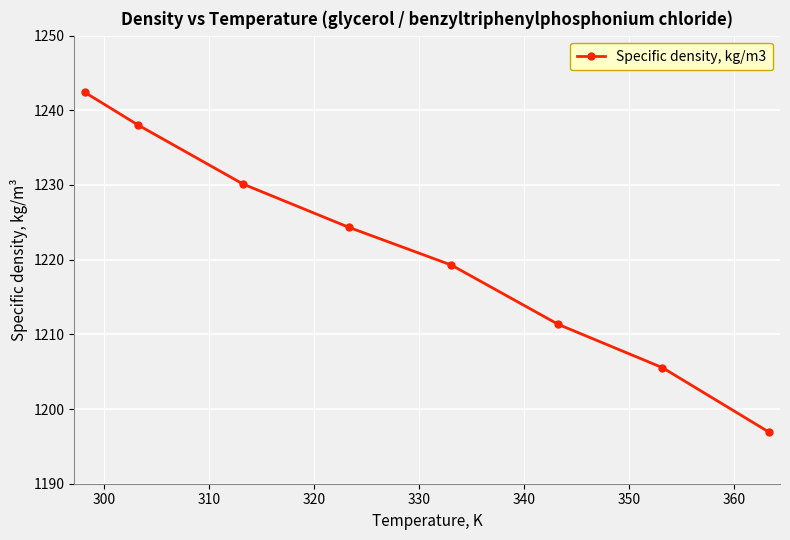

Does the chart have visible grid lines?

Yes